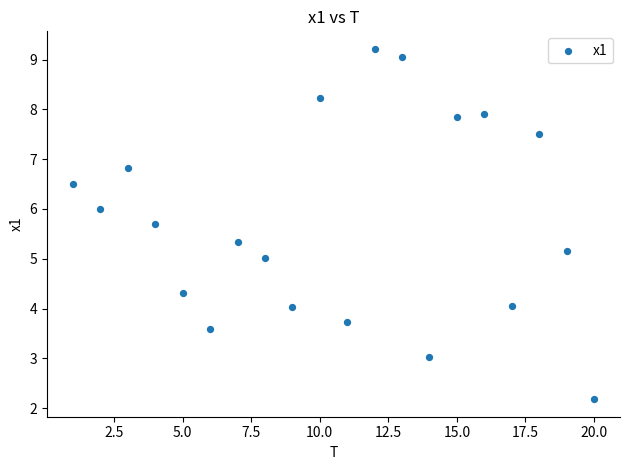

What is the range of Y values (max minus min)?

7.0